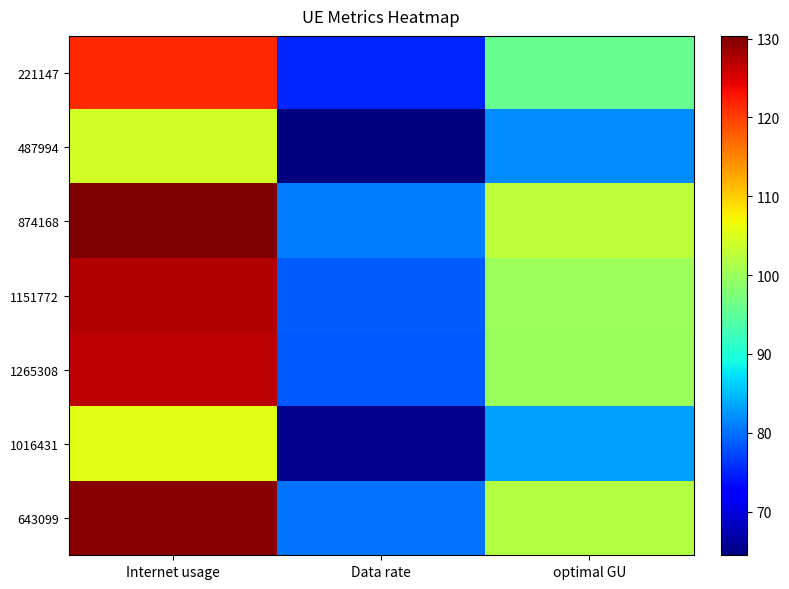

Rank the series by their maximum value, from highest to lowest.

874168, 643099, 1151772, 1265308, 221147, 1016431, 487994